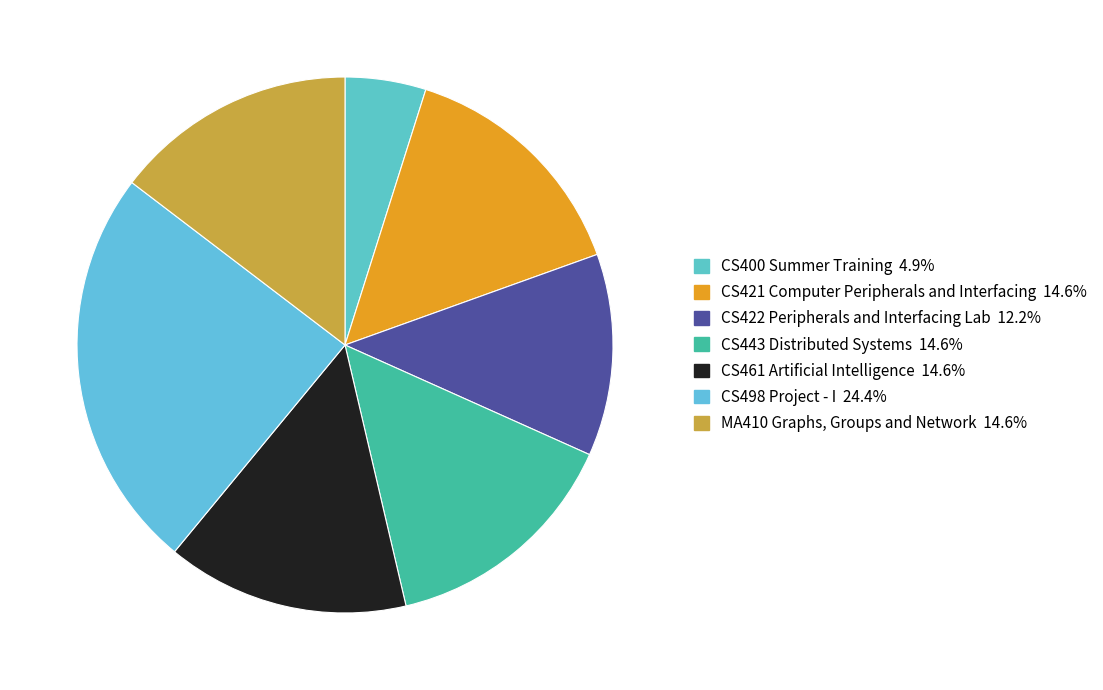

Does any single category account for the majority?

No